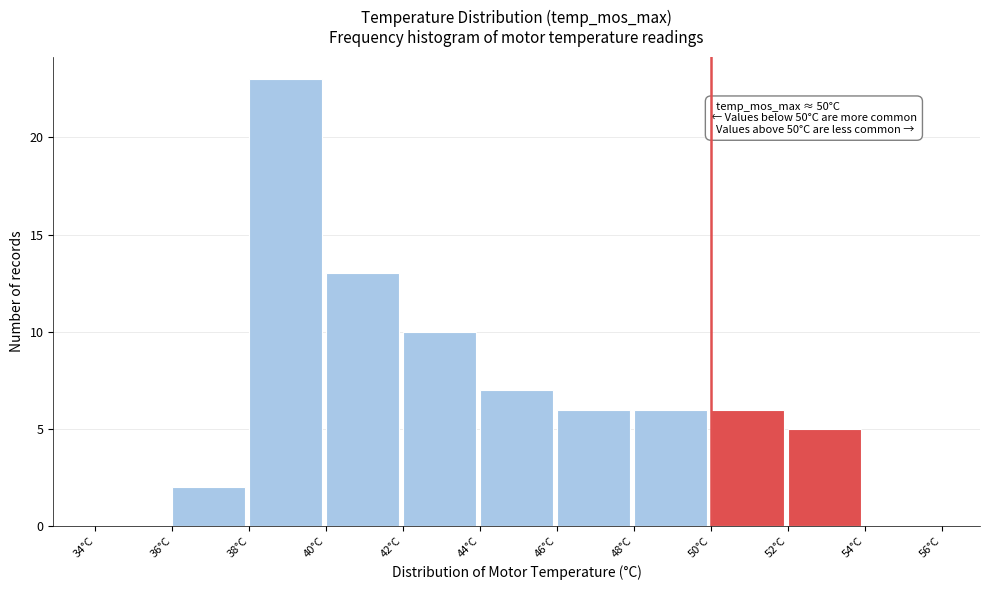

Which range on the x-axis has the tallest bar?

38 to 40